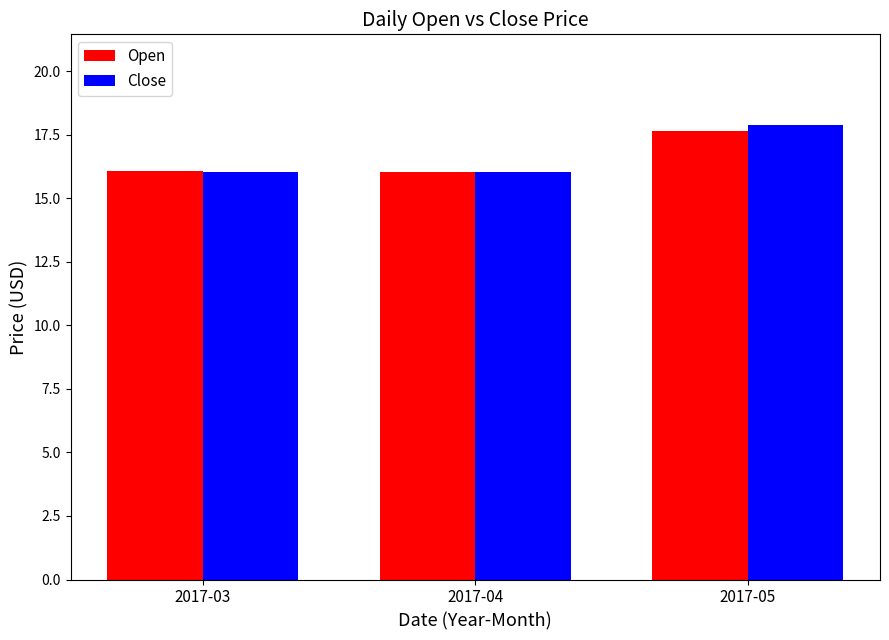

What is the difference between the maximum and minimum values in the Open series?

1.6